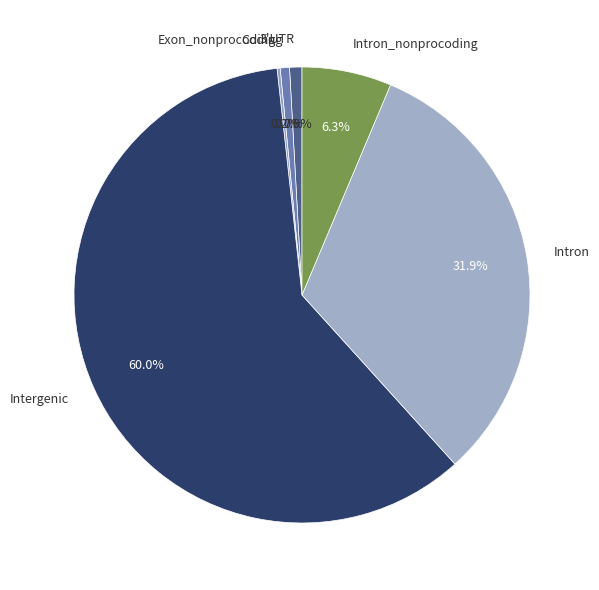

To the nearest percent, what is the difference between the Intron_nonprocoding and Intron slice percentages?

26%